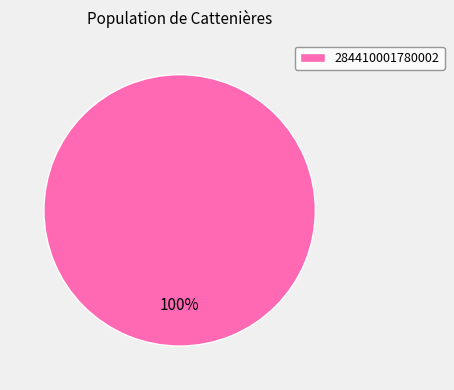

How many segments does this pie chart have?

1